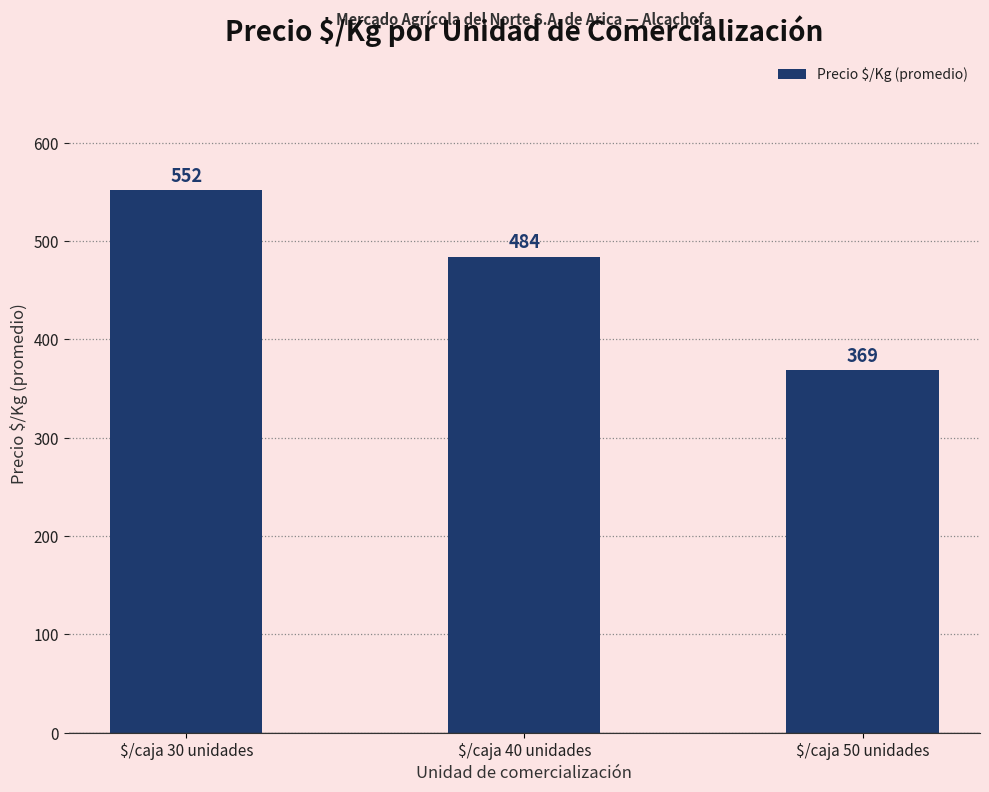

What is the approximate value at $/caja 30 unidades?

552